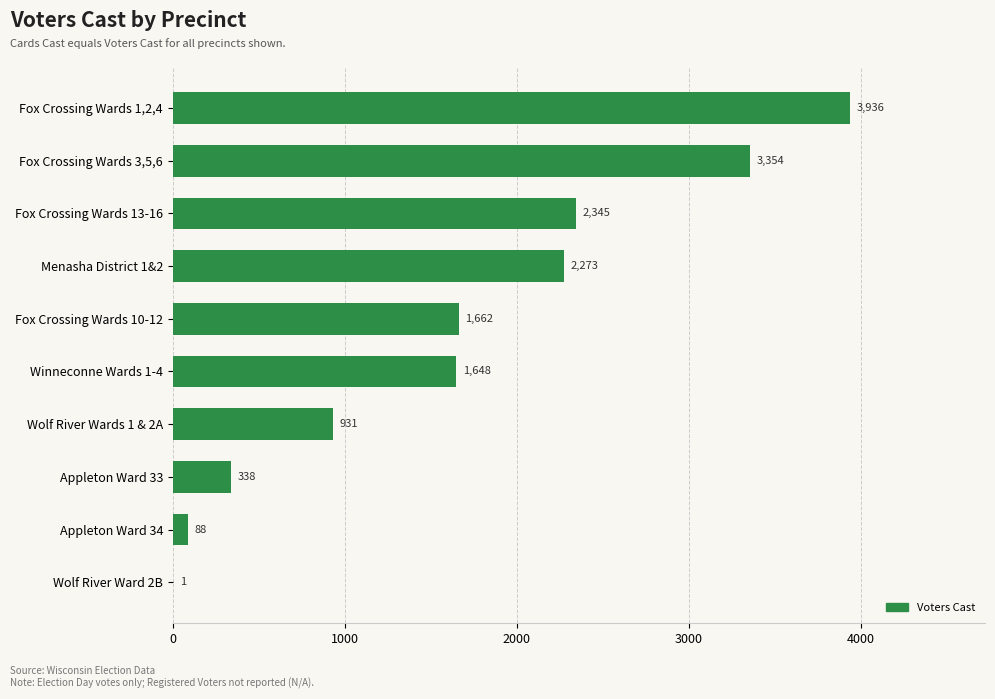

What is the change in value from Fox Crossing Wards 1,2,4 to Fox Crossing Wards 13-16?

-1591